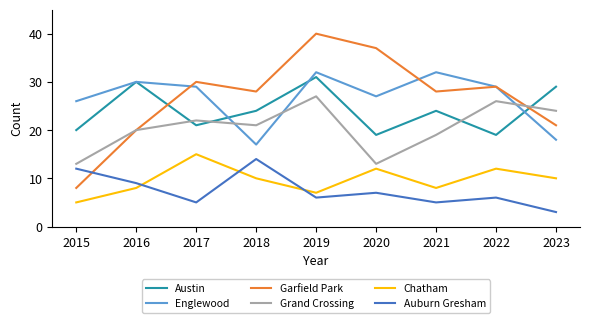

True or false: Auburn Gresham and Englewood cross at least once.

False